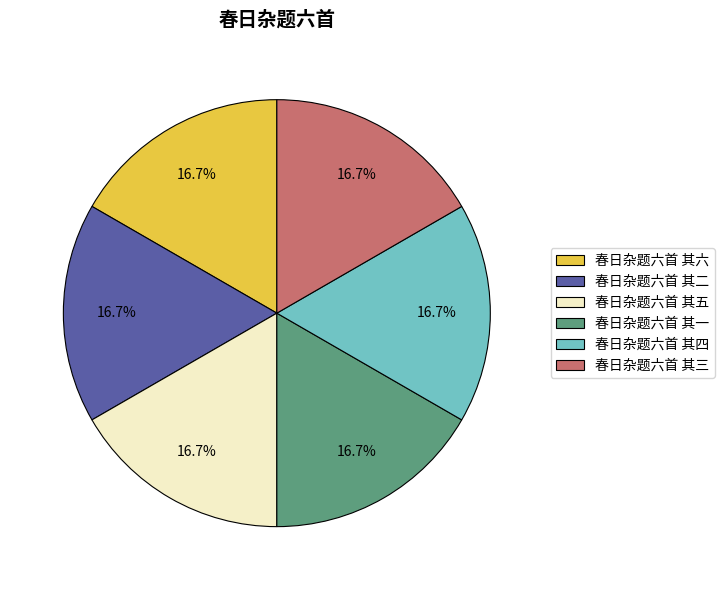

Is it true that 春日杂题六首 其五 is 26% of the pie?

False